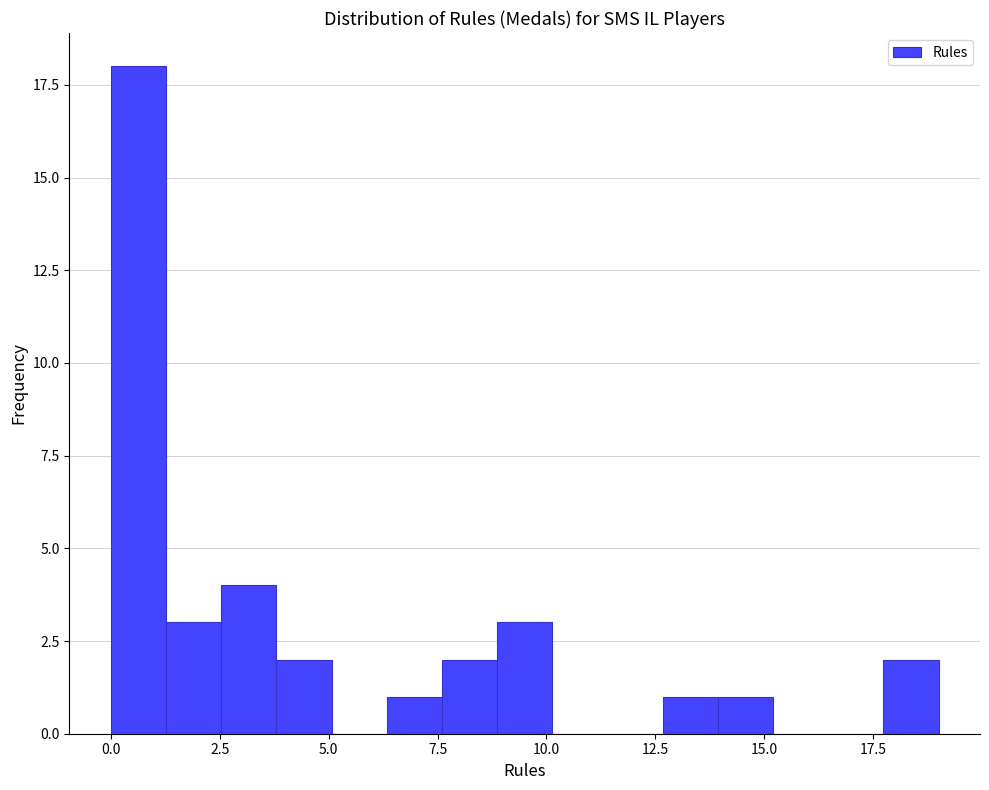

Around what value on the x-axis is the tallest bar? Give the approximate position of its centre, as read against the axis.

0.5